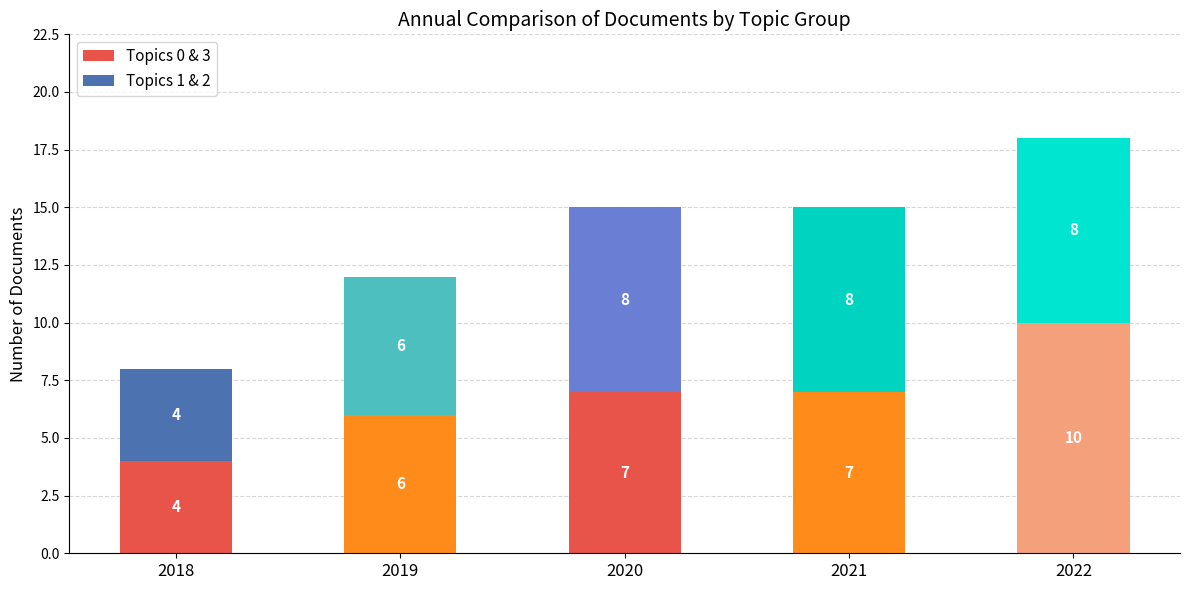

What is the approximate value of Topics 0 & 3 at 2019?

6